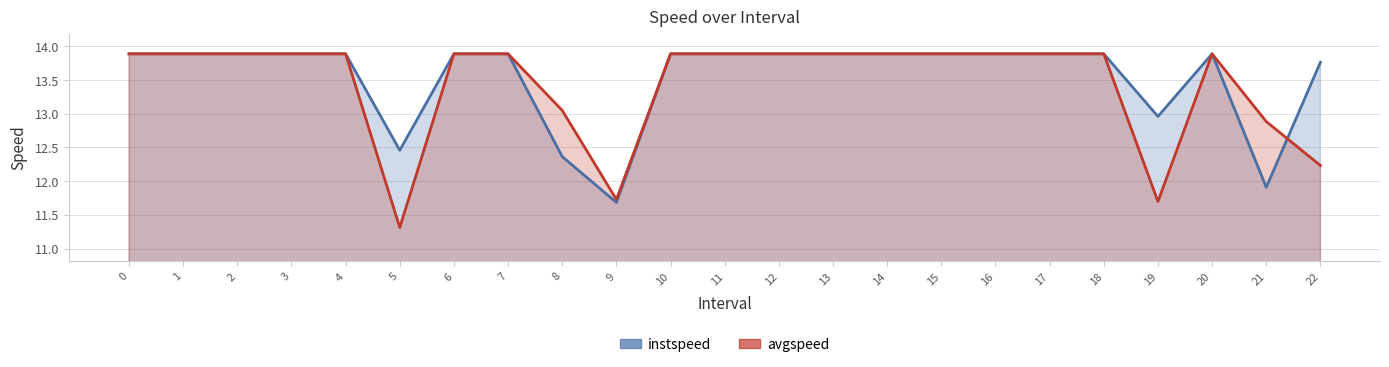

In instspeed, how many points are higher than both neighbors (excluding endpoints)?

1